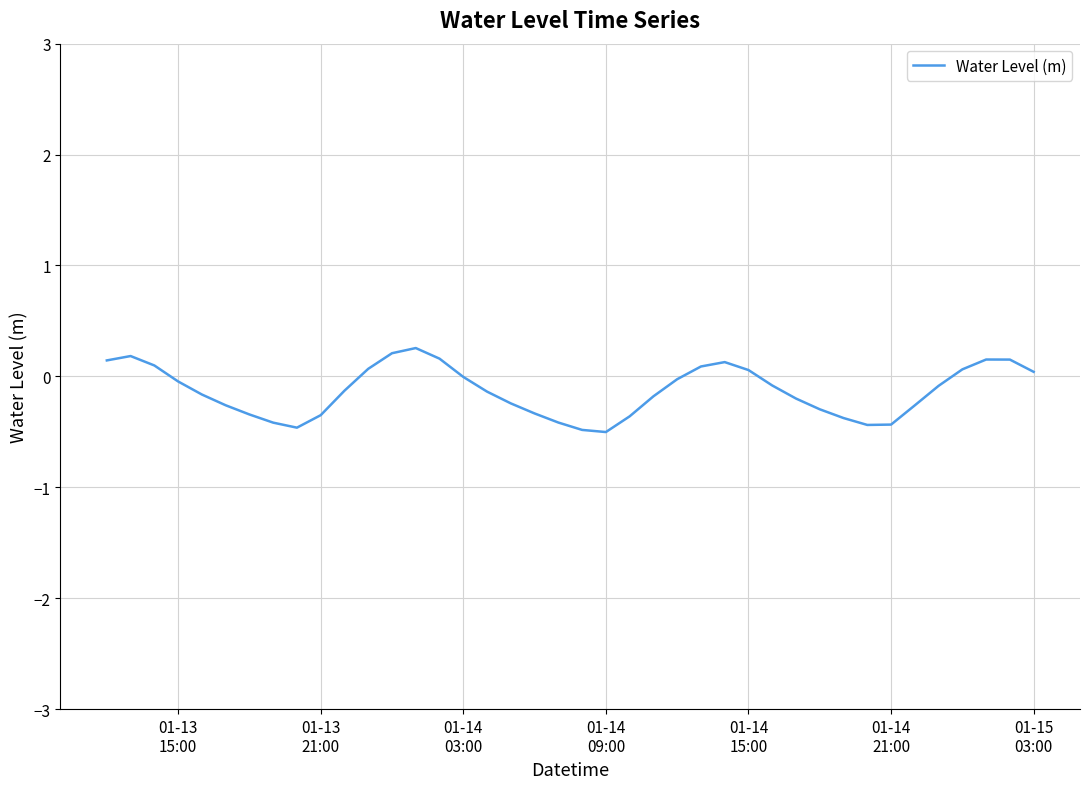

What is the smallest value displayed?

-0.5